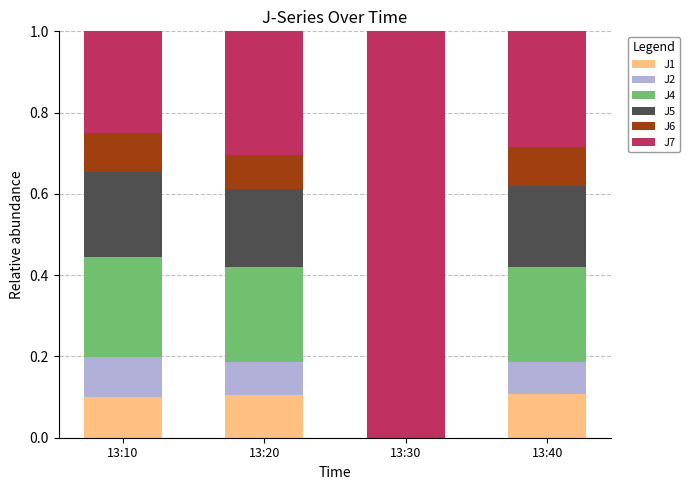

True or false: J1 has a value of 0.0 at 13:30.

True